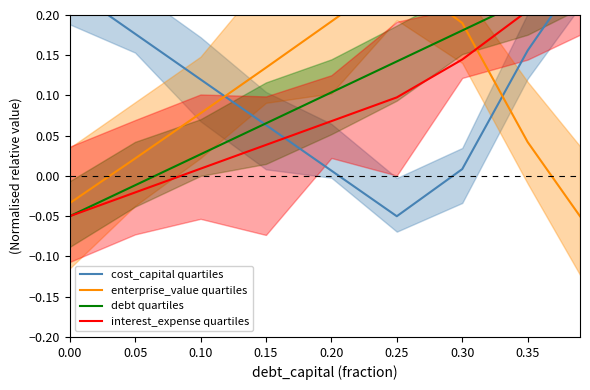

After their last crossing, which series has the higher values: enterprise_value quartiles or debt quartiles?

debt quartiles